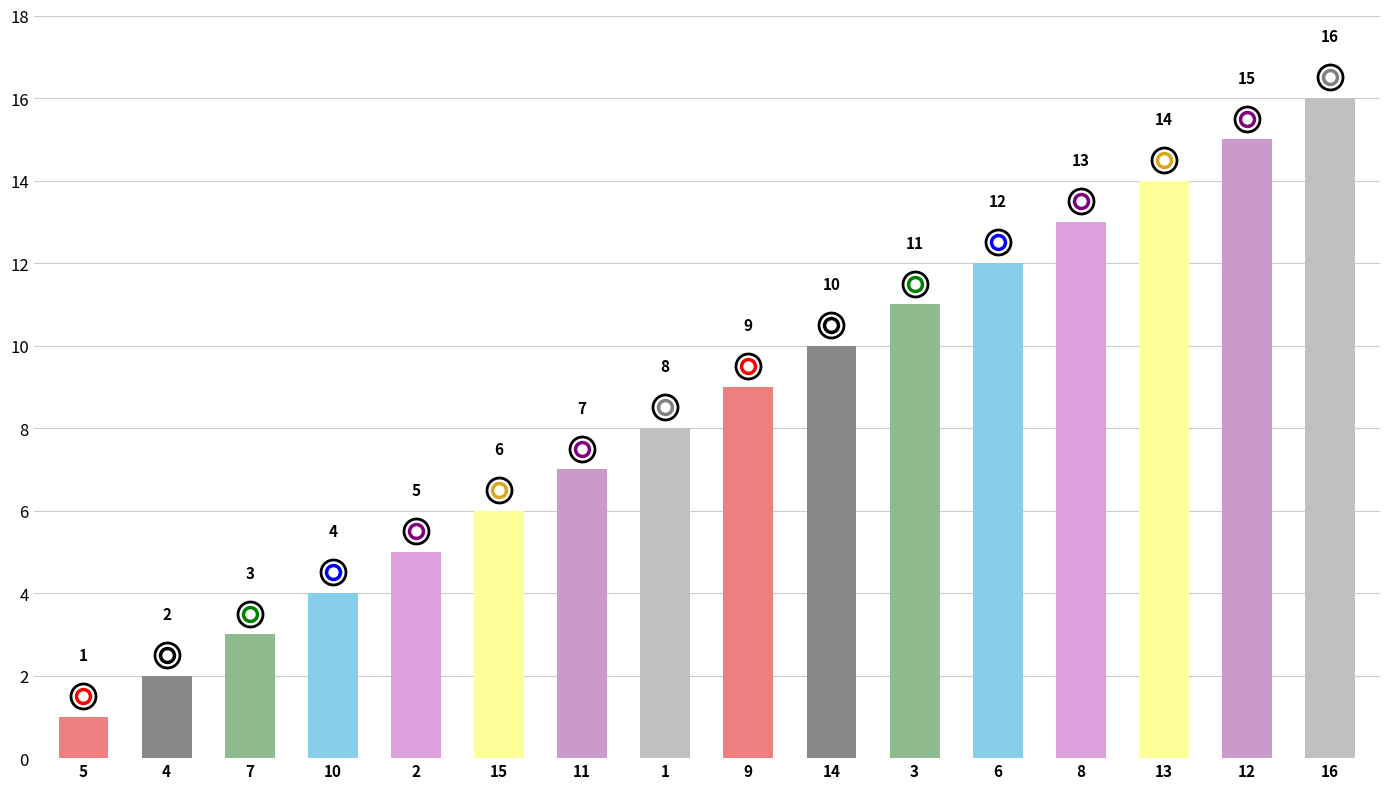

List the labels in order of value, smallest first.

5, 4, 7, 10, 2, 15, 11, 1, 9, 14, 3, 6, 8, 13, 12, 16